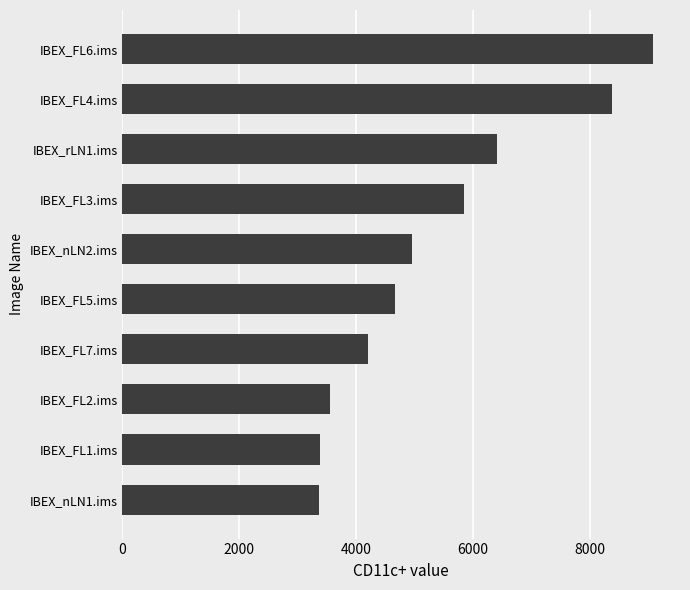

Is it true that the value at IBEX_FL6.ims is 9092.9?

True